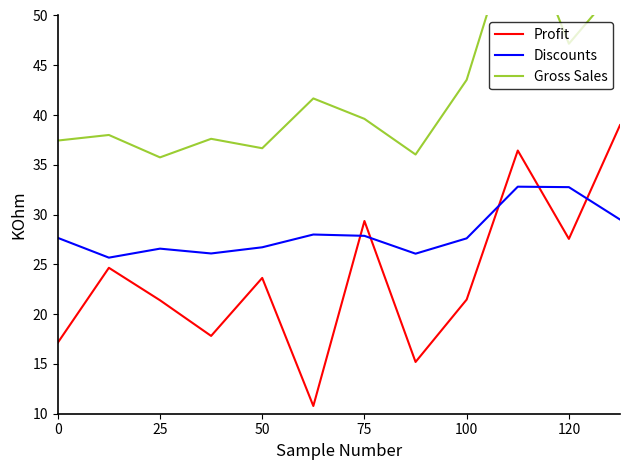

What value does the Profit series have at 7?

15.2